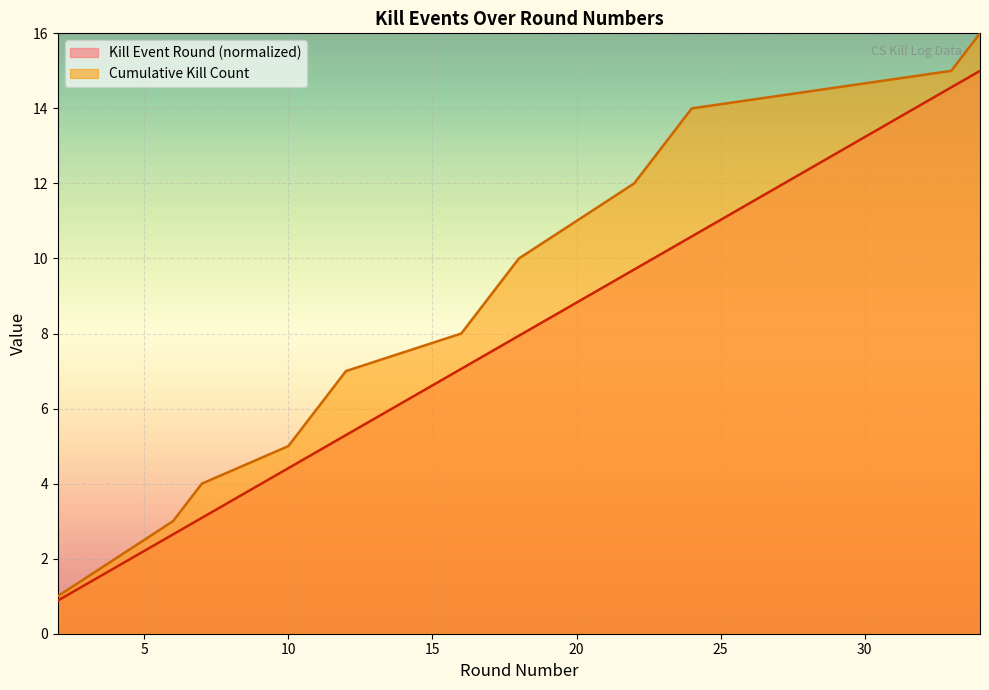

Reading left to right, list all the values displayed in this chart.

Kills per Round: 2=0.9	4=1.8	6=2.6	7=3.1	10=4.4	11=4.9	12=5.3	16=7.1	17=7.5	18=7.9	20=8.8	22=9.7	23=10.1	24=10.6	33=14.6	34=15.0
Cumulative Kills: 2=1.0	4=2.0	6=3.0	7=4.0	10=5.0	11=6.0	12=7.0	16=8.0	17=9.0	18=10.0	20=11.0	22=12.0	23=13.0	24=14.0	33=15.0	34=16.0